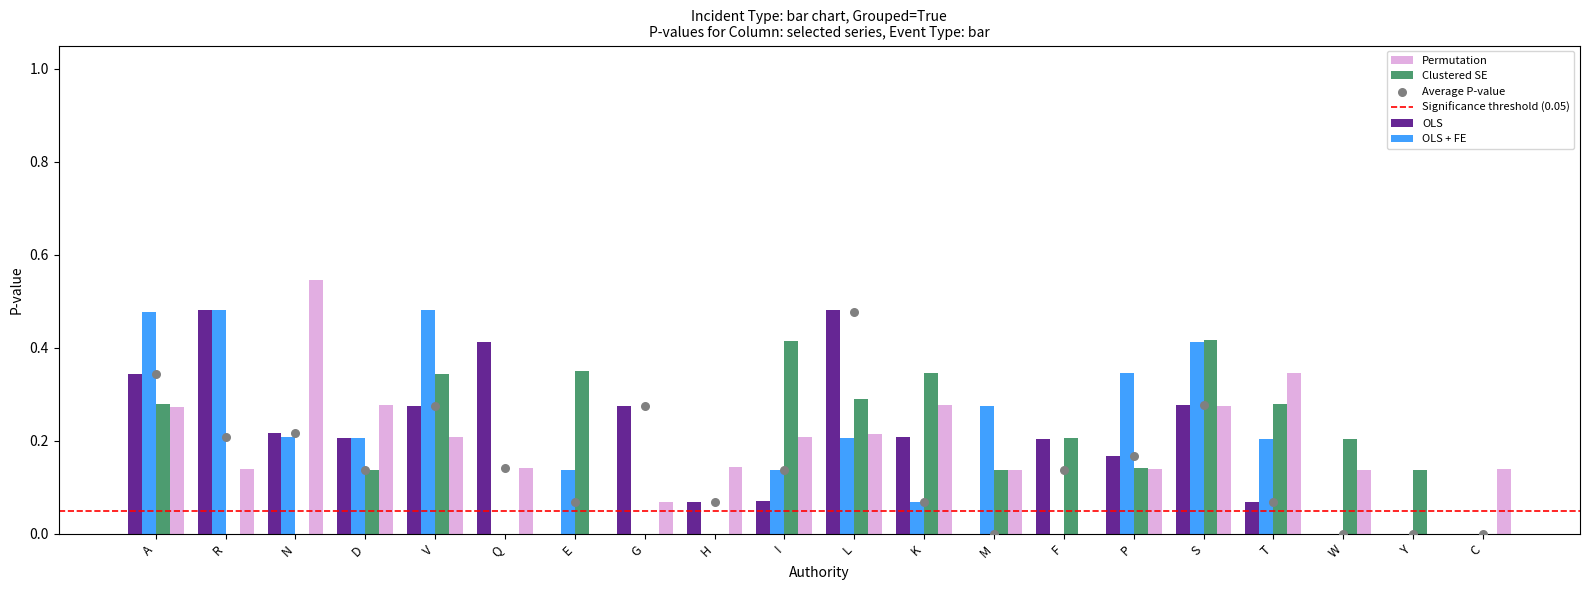

Is the value of OLS at C greater than the value of Clustered SE at D?

No